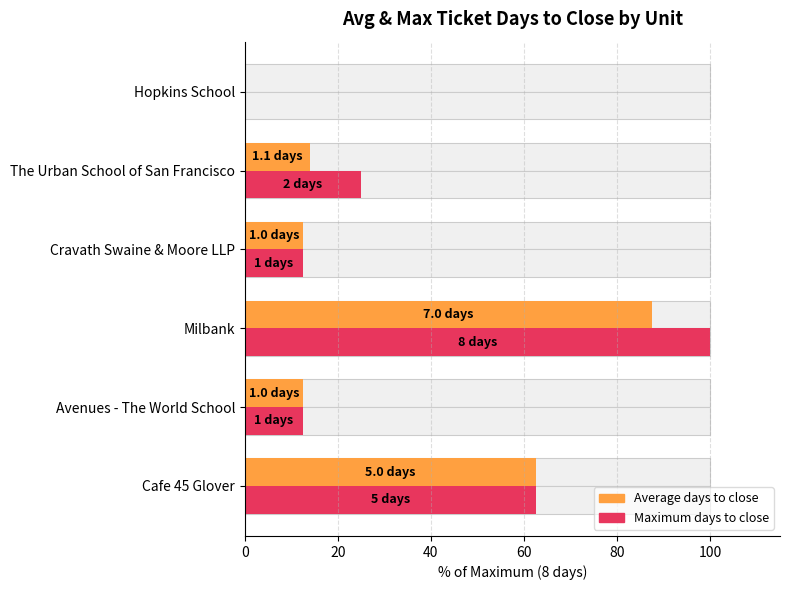

Which series has the largest range (max minus min)?

Max days to close